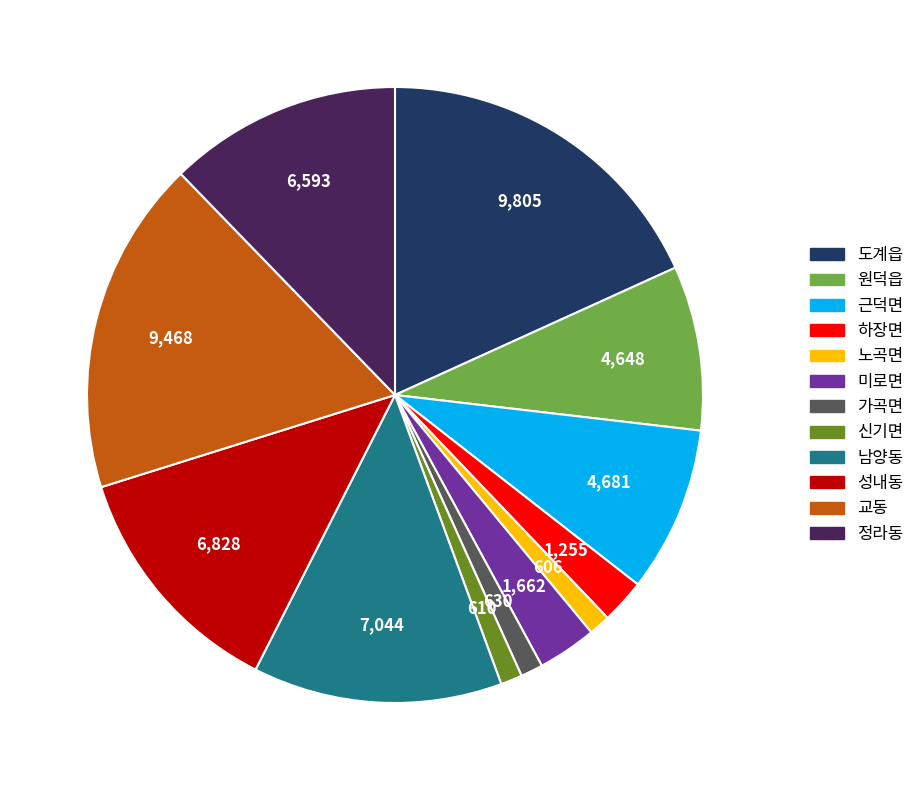

Does 성내동 represent more than half of the total?

No